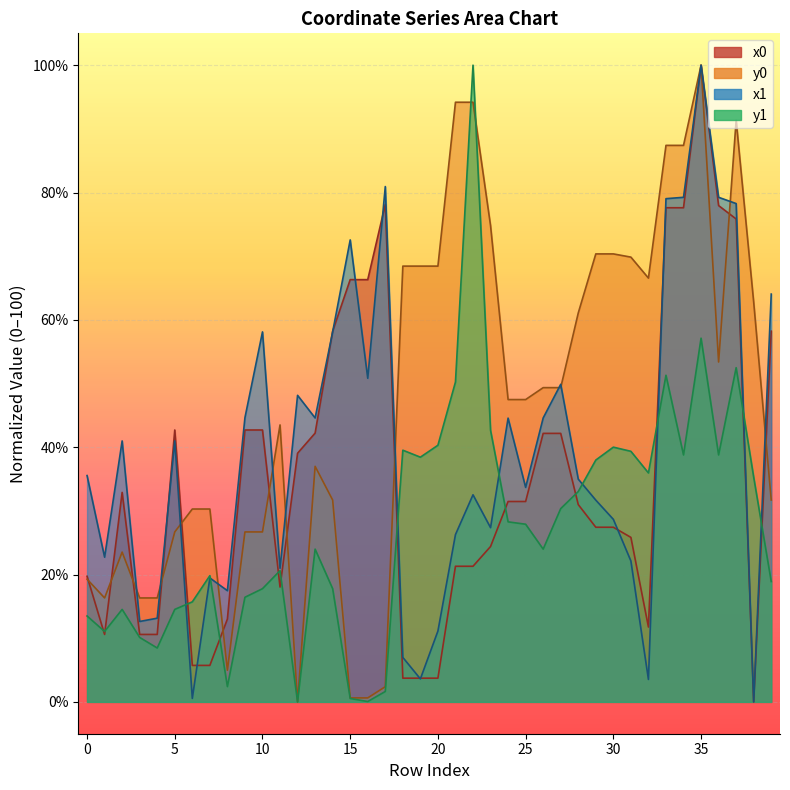

What is the average value of the y0 series?

46.7